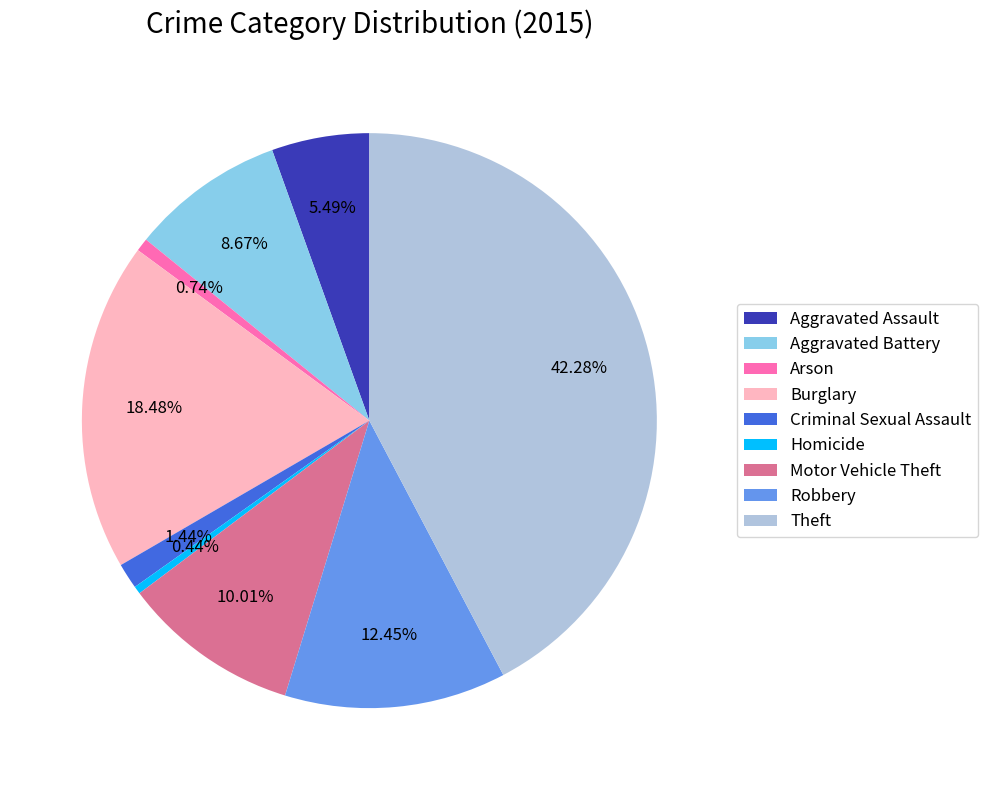

Approximately how many times larger is the value at Burglary compared to Homicide?

42.5